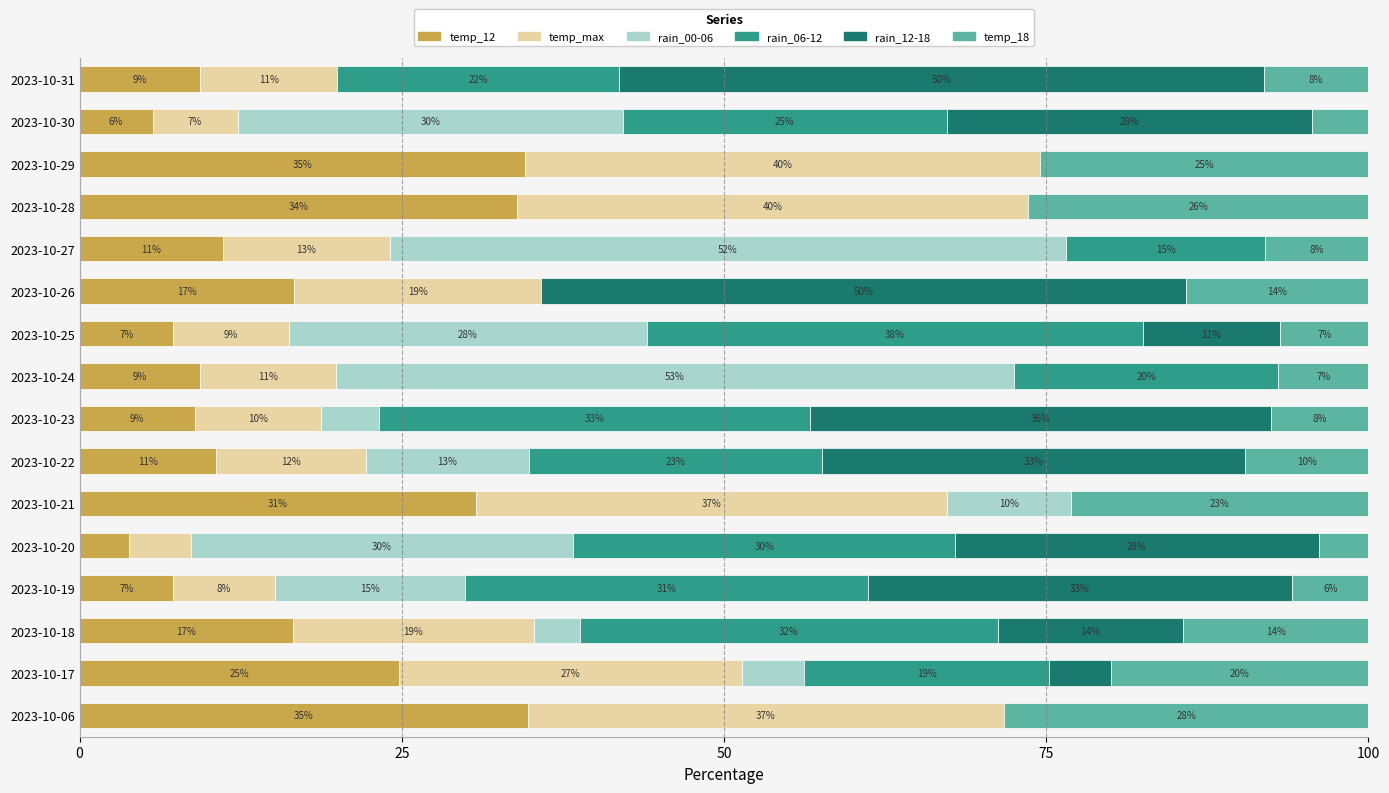

What position from the right is 5?

11